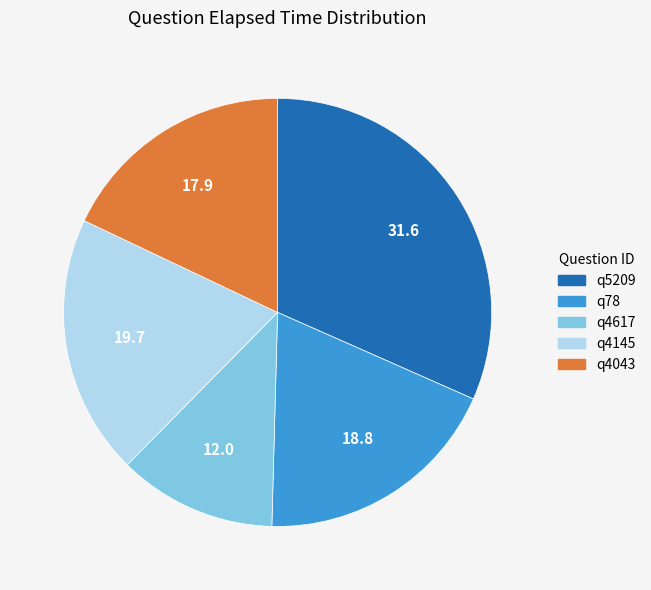

Rank the categories by value from highest to lowest.

q5209, q4145, q78, q4043, q4617